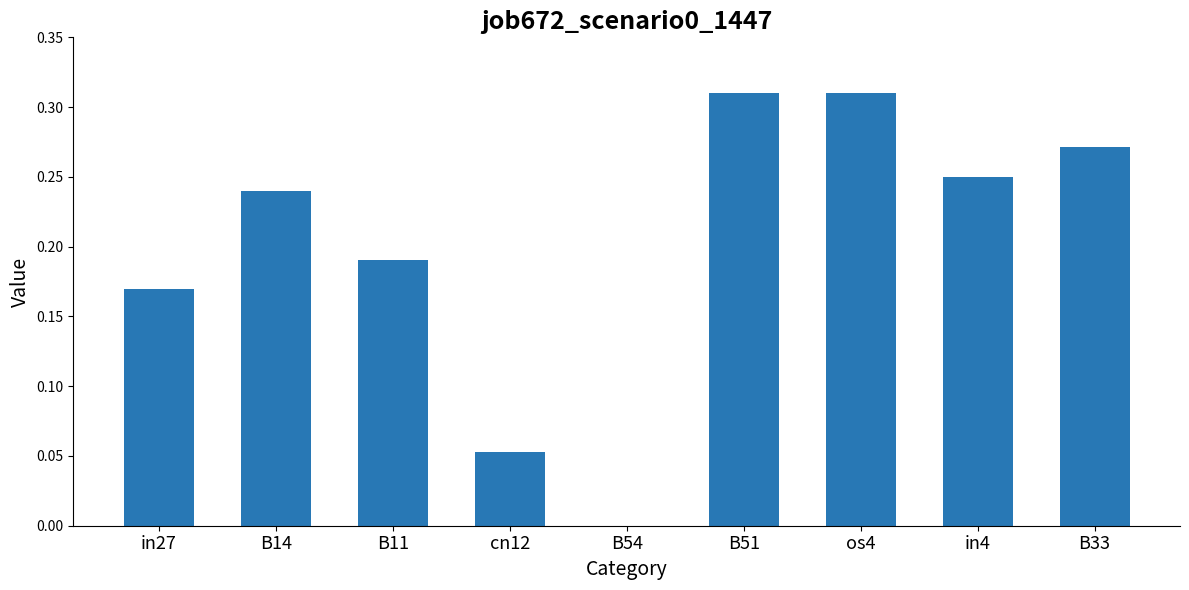

Which has a higher value, B14 or cn12?

B14